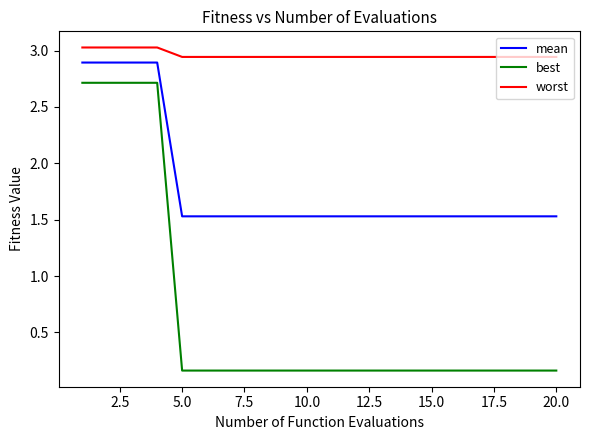

What are all the series names shown in the legend?

mean, best, worst